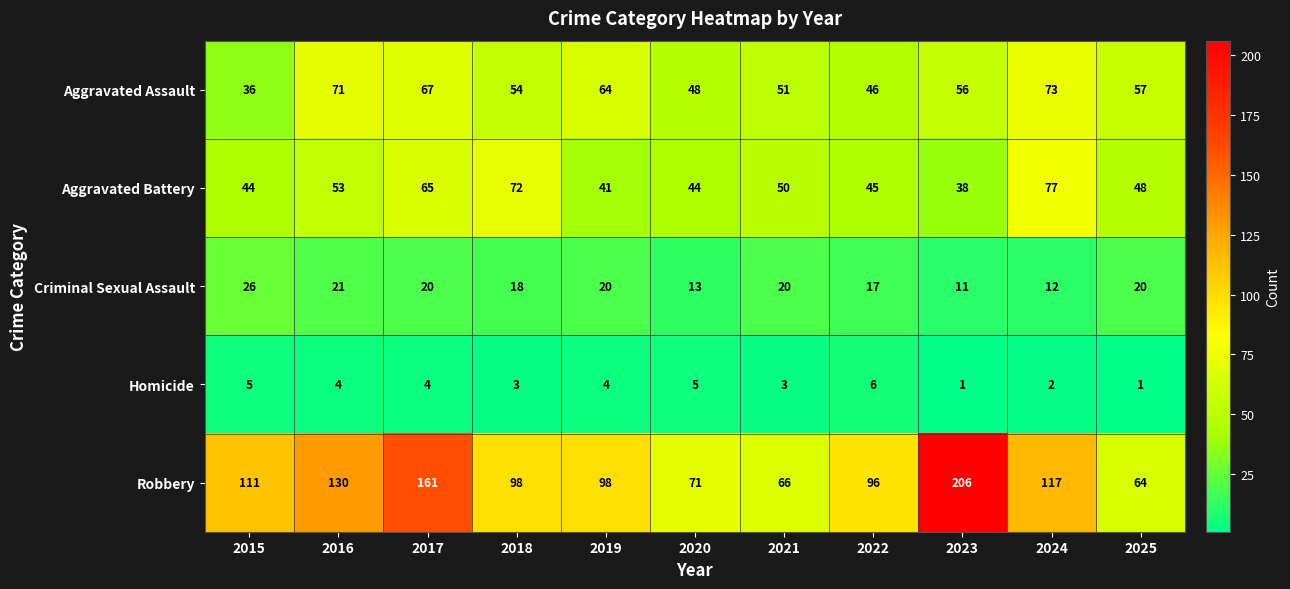

List the series in order of their peak value, lowest first.

Homicide, Criminal Sexual Assault, Aggravated Assault, Aggravated Battery, Robbery